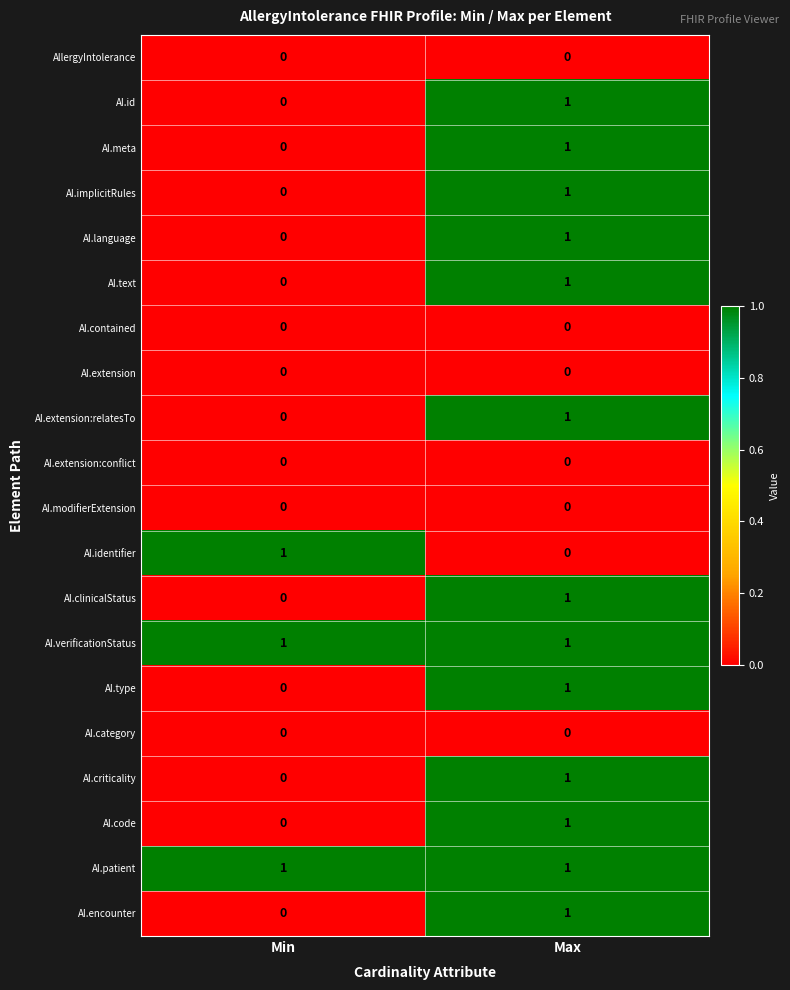

List the labels in order of AI.text value, smallest first.

Min, Max